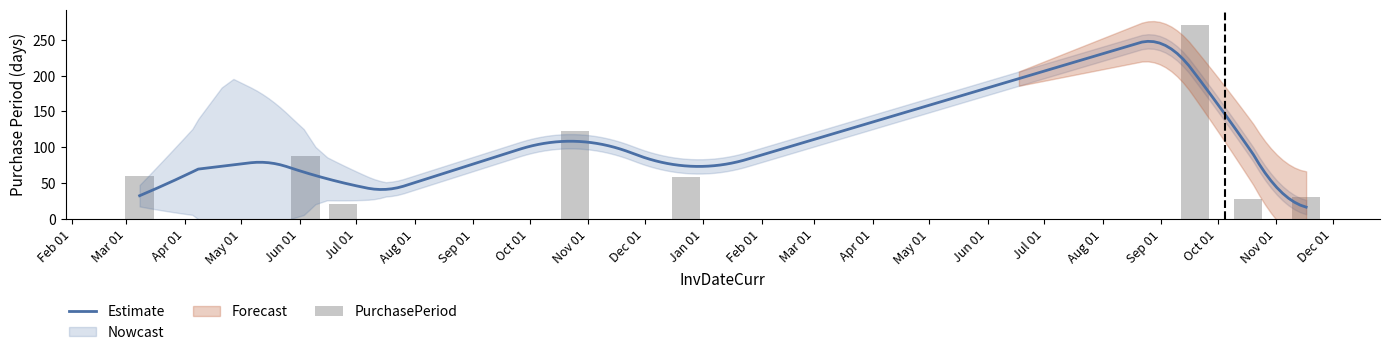

Approximately how many times larger is the value at 2017-11-17 compared to 2016-03-08?

0.5